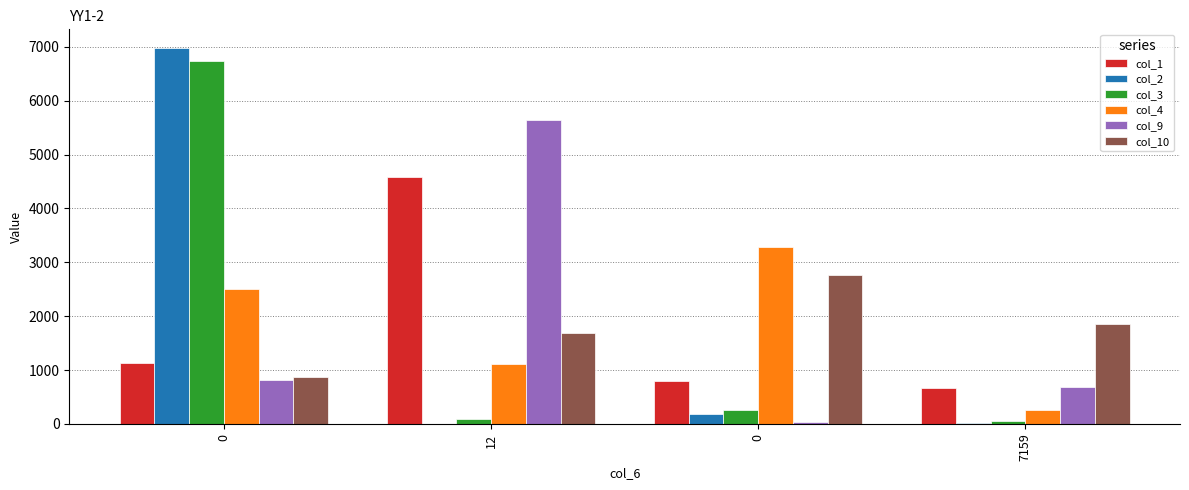

Rank the categories by col_2 value from highest to lowest.

0, 0, 7159, 12